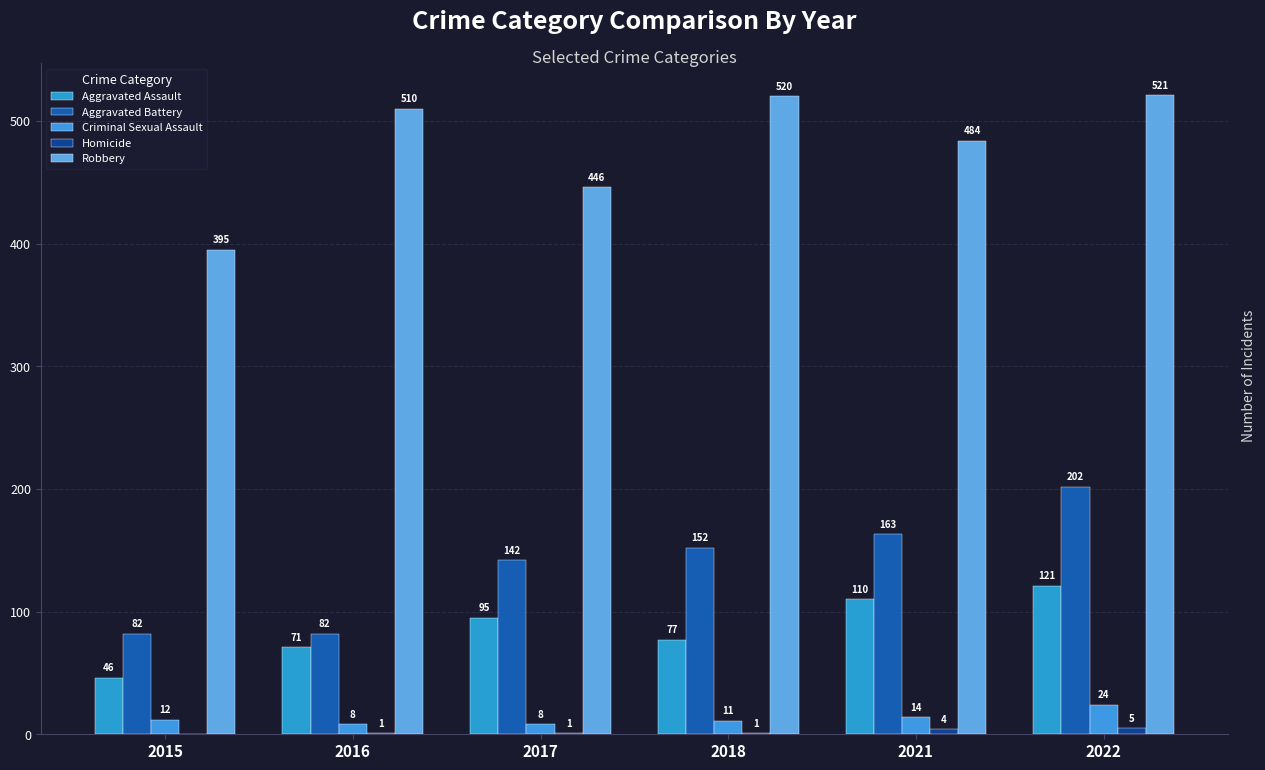

Which series changed the most between 2016 and 2017?

Robbery